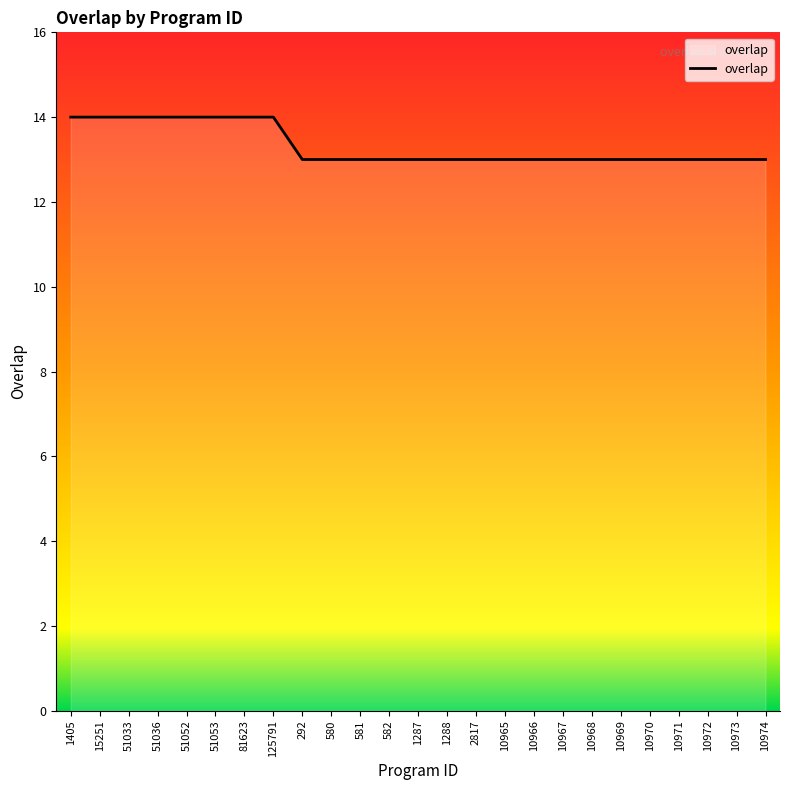

What is the sum of the values at 15251 and 1287?

27